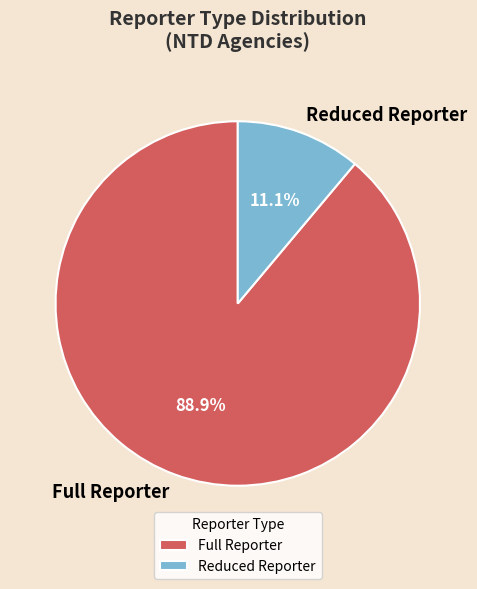

What percentage is the Full Reporter slice, to the nearest percent?

89%